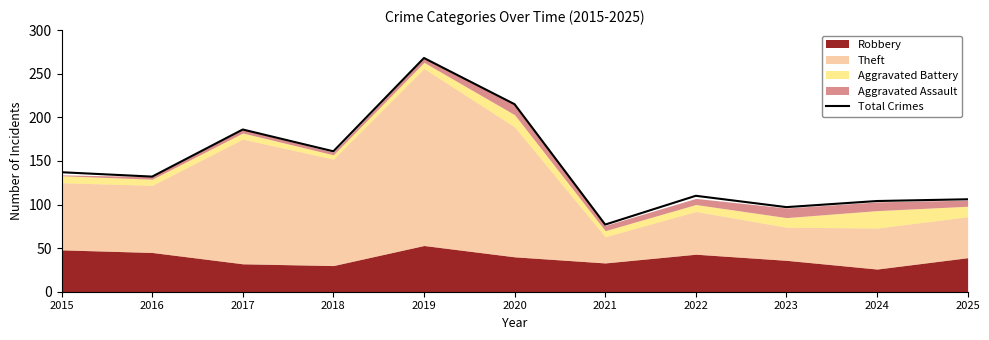

The chart shows a value of 412 at 2019. True or false?

False